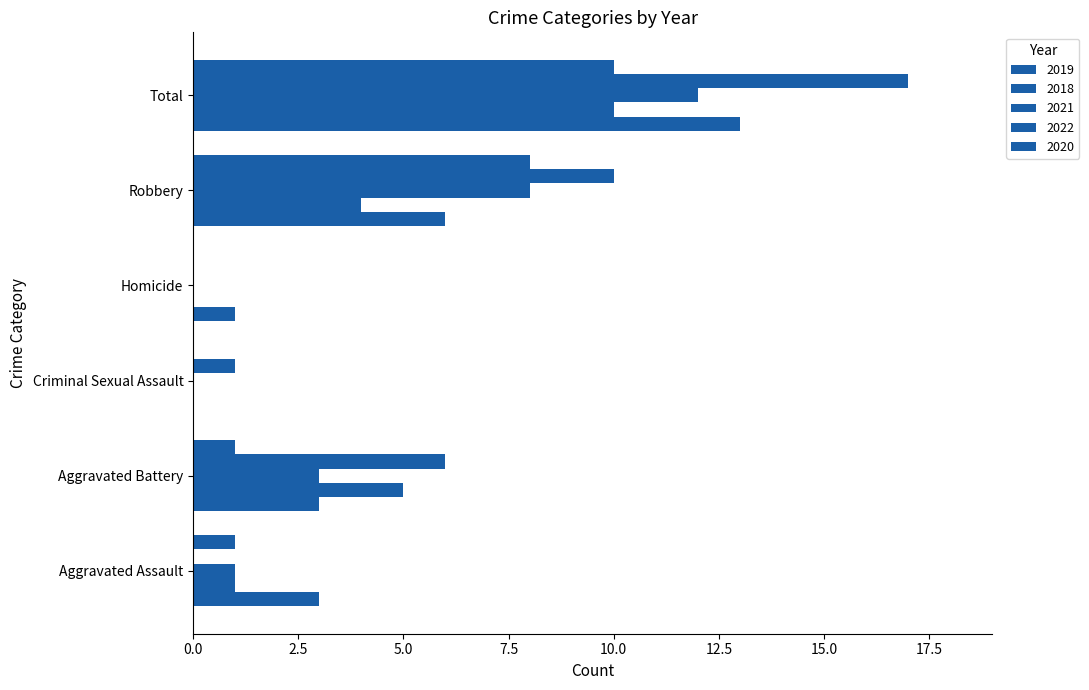

What is the difference between the maximum and minimum values in the 2021 series?

12